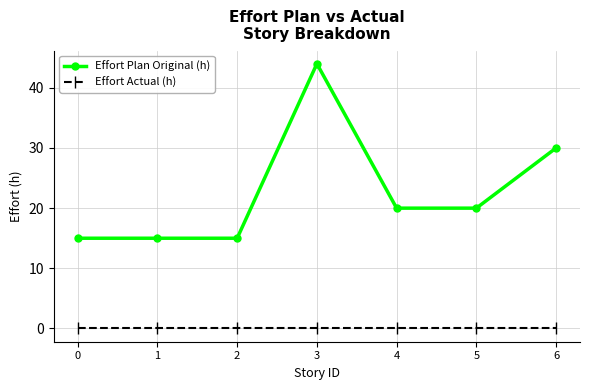

Which series has the largest total across all categories?

Effort Plan Original (h)